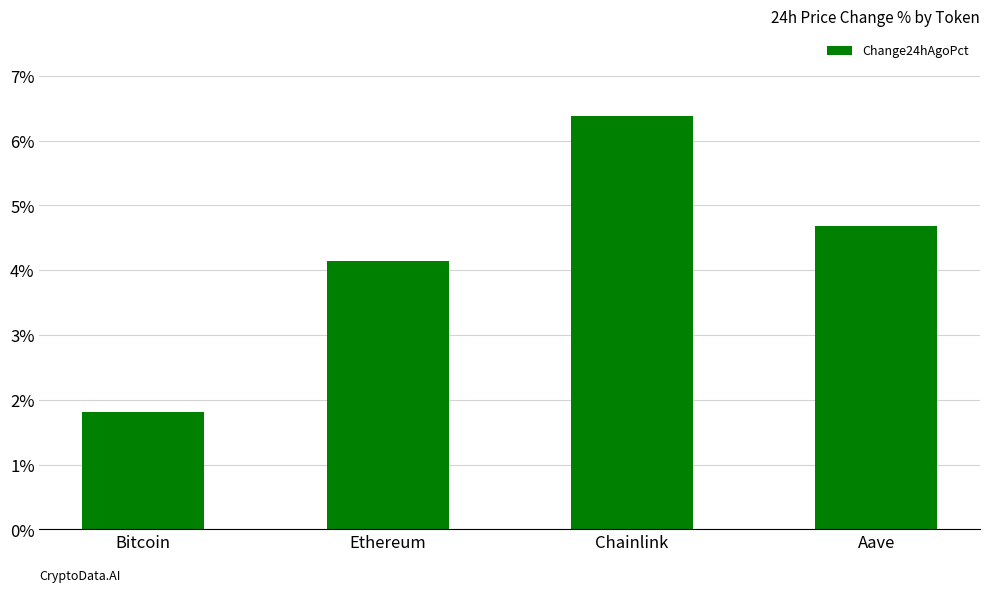

Between Aave and Ethereum, which is larger?

Aave